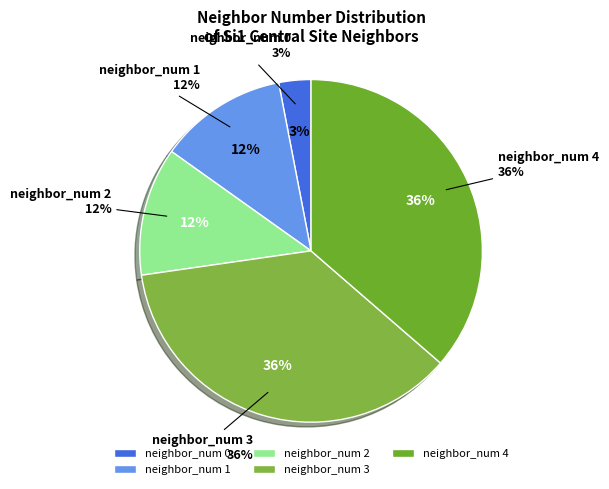

Does any single category account for the majority?

No